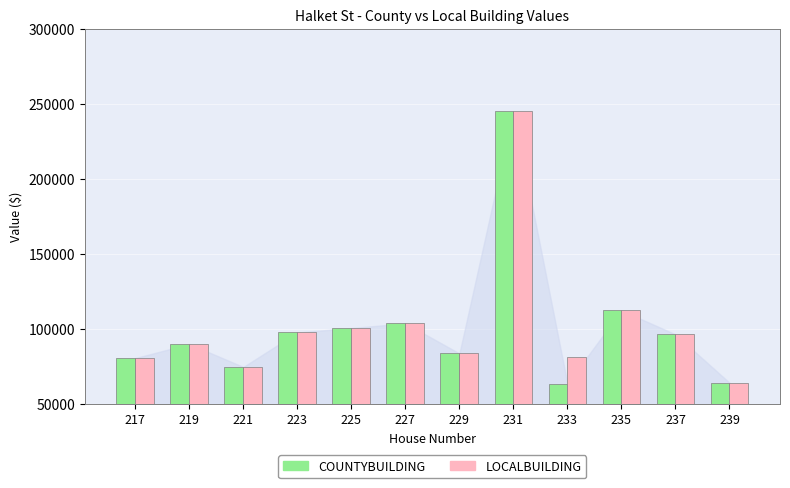

At how many categories does at least one series exceed 201900?

1